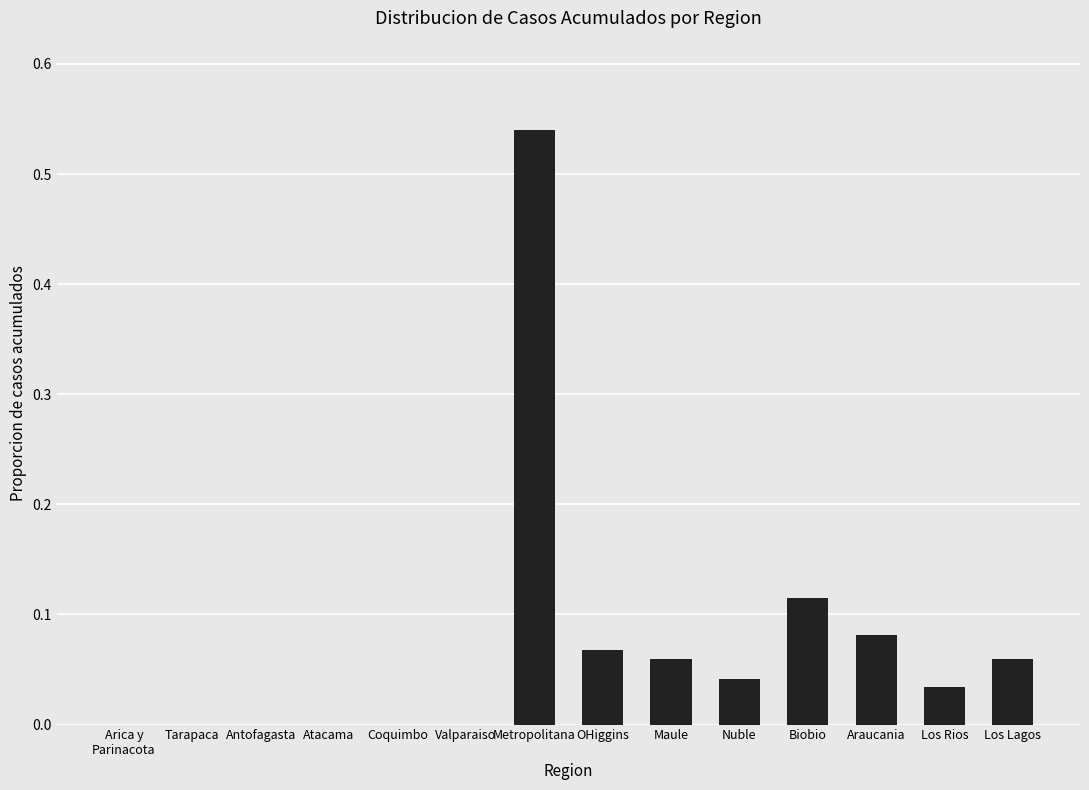

Between Nuble and Maule, which is larger?

Maule